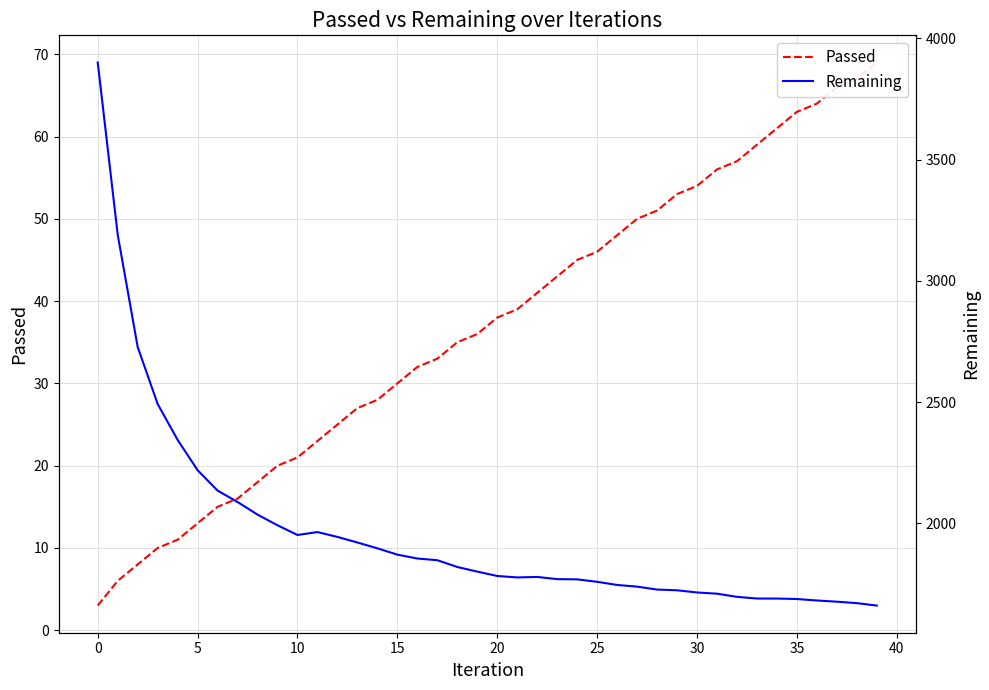

What is the difference between the second highest and second lowest values in the Remaining series?

1519